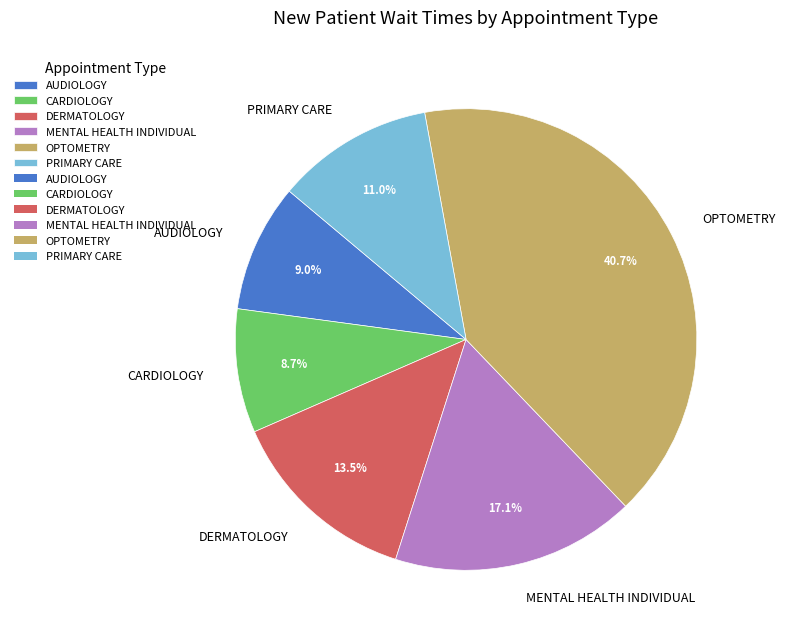

Which category has the biggest portion of the pie?

OPTOMETRY